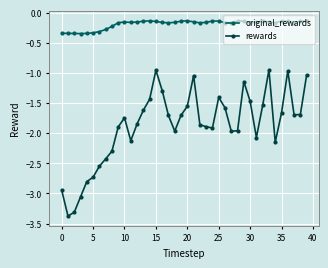

Which series has the largest total across all categories?

original_rewards